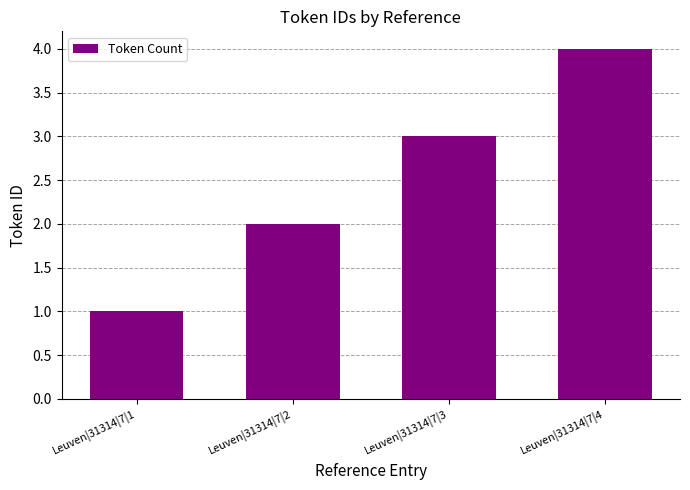

The chart shows a value of 2 at Leuven|31314|7|3. True or false?

False